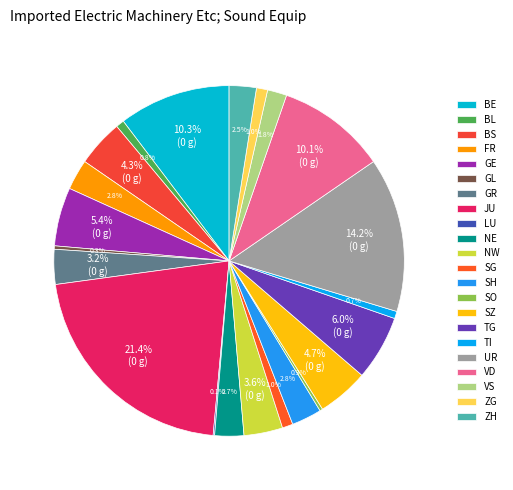

To the nearest percent, what is the difference between the TG and UR slice percentages?

8%